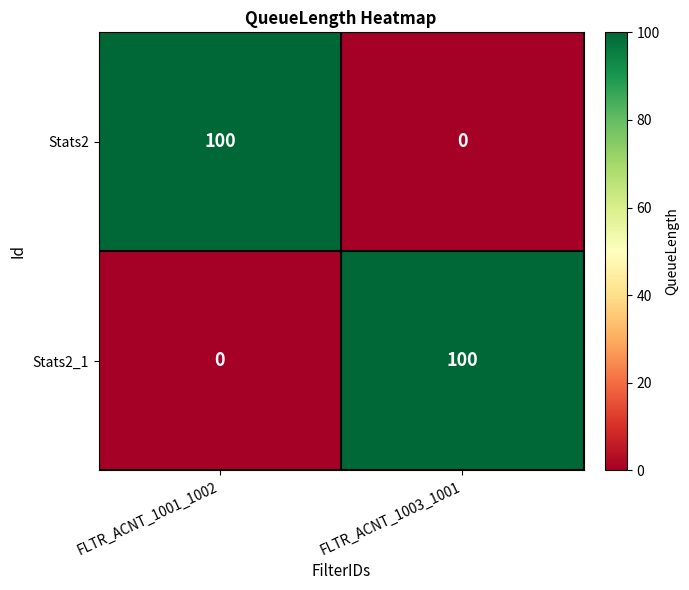

List the labels in order of Stats2_1 value, smallest first.

FLTR_ACNT_1001_1002, FLTR_ACNT_1003_1001